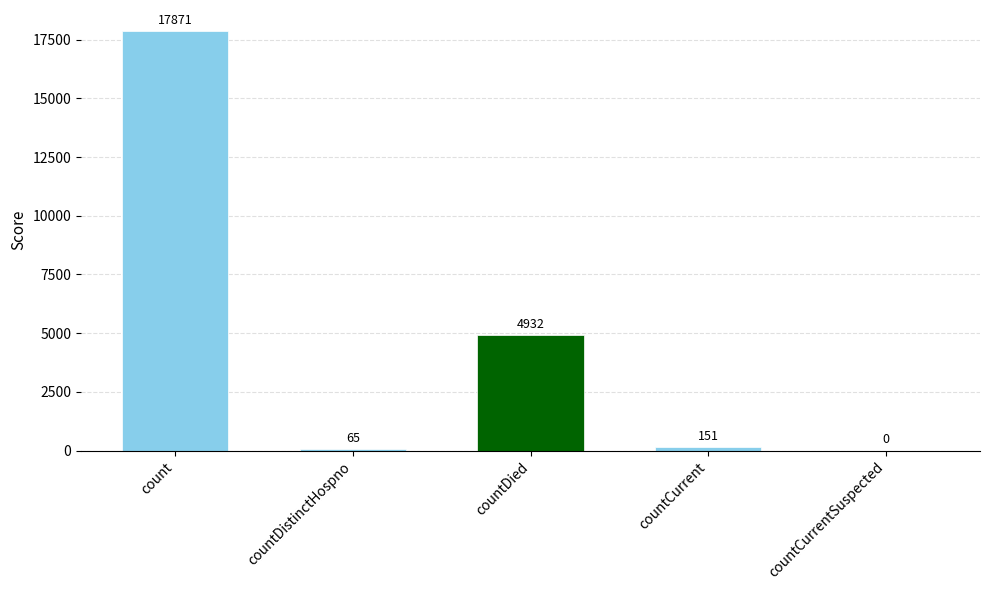

What is the sum of the values at countDistinctHospno and countCurrentSuspected?

65